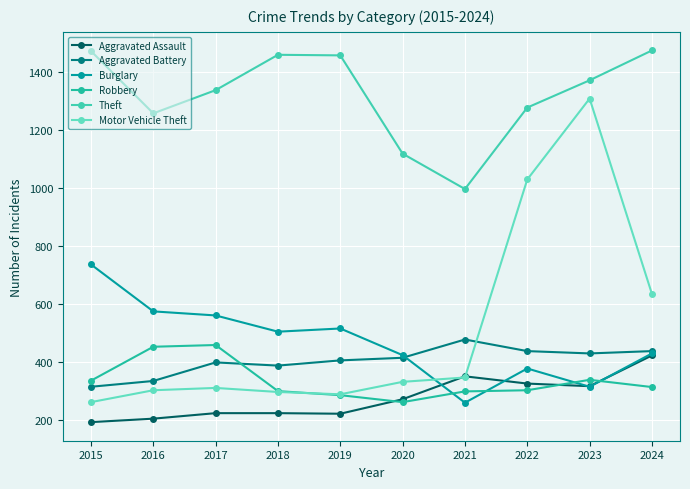

True or false: Aggravated Battery and Aggravated Assault intersect in this chart.

False